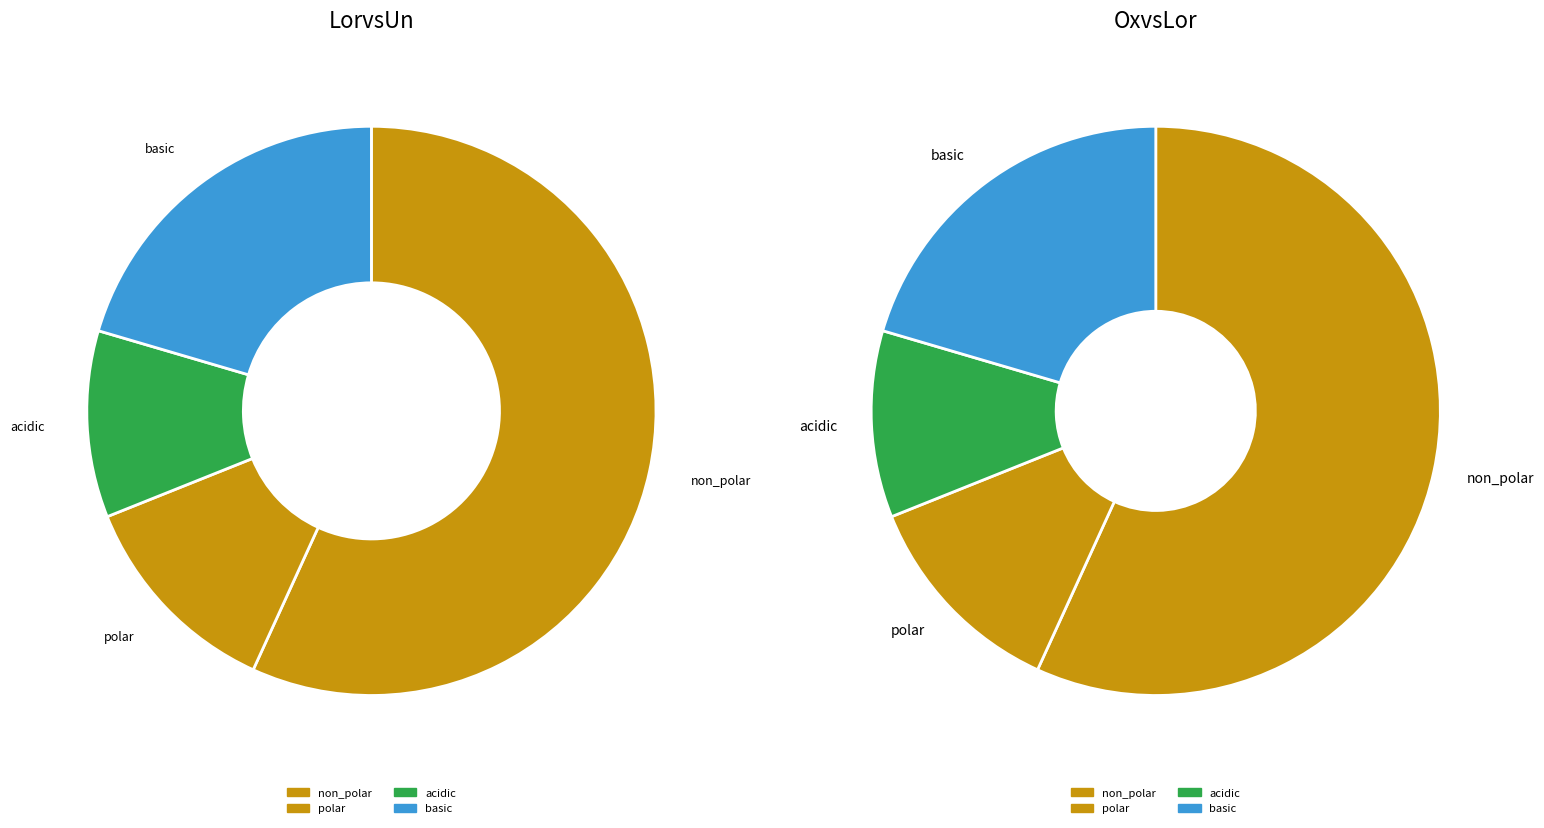

Which has a higher value, basic or acidic?

basic